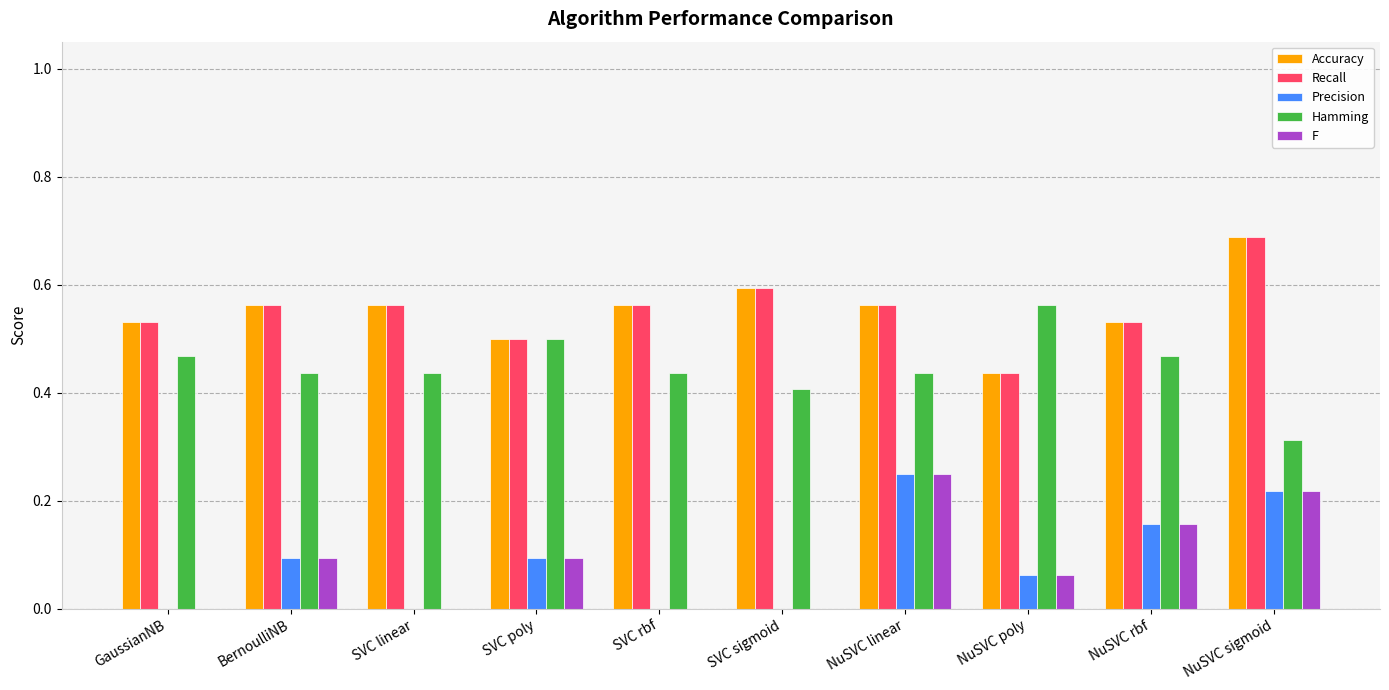

Is the value of Accuracy at SVC rbf greater than the value of Precision at NuSVC poly?

Yes